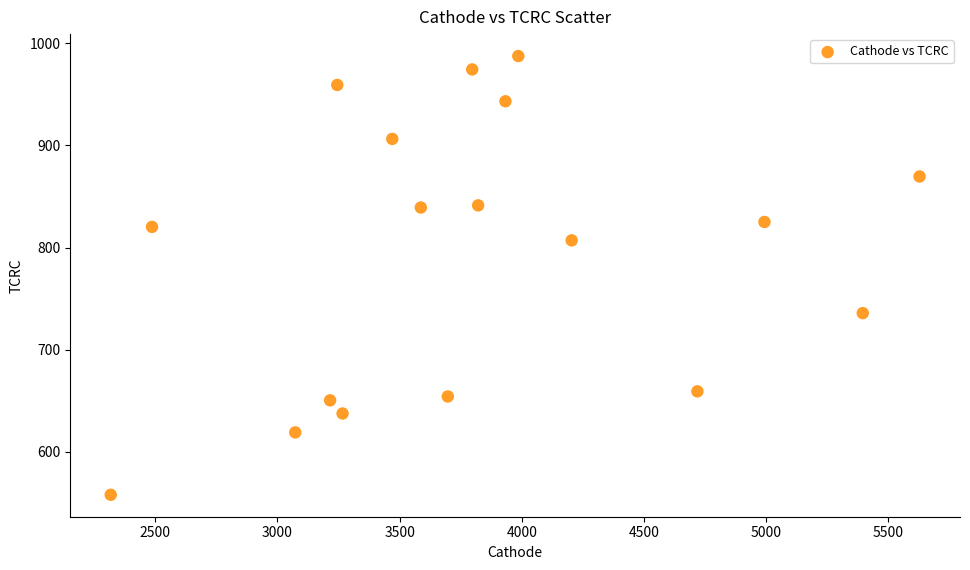

What is the range of X values (max minus min)?

3309.9